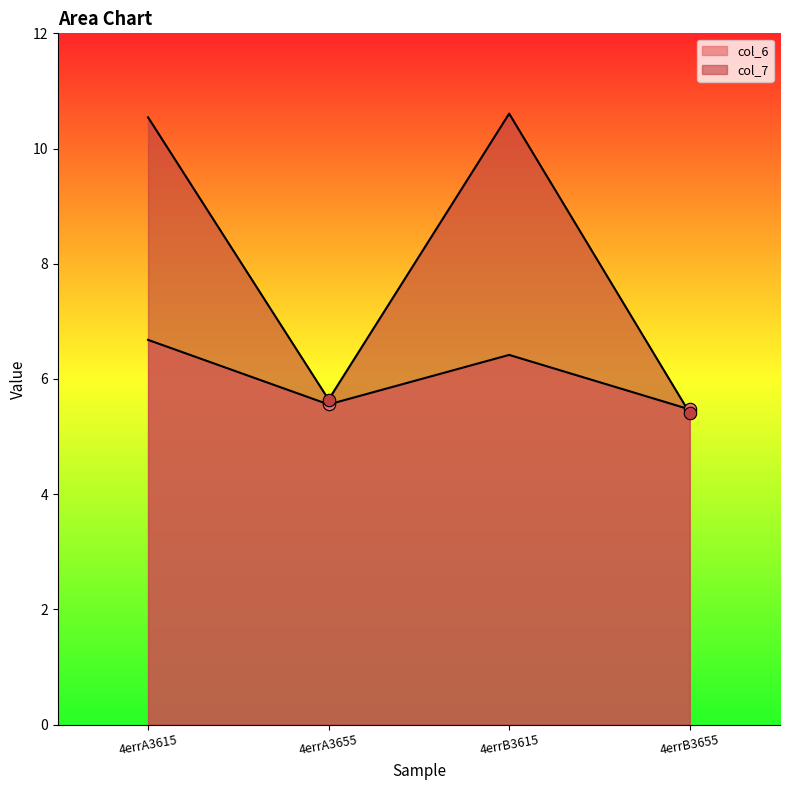

Is the value of col_7 at 4errB3655 greater than the value of col_6 at 4errA3615?

No